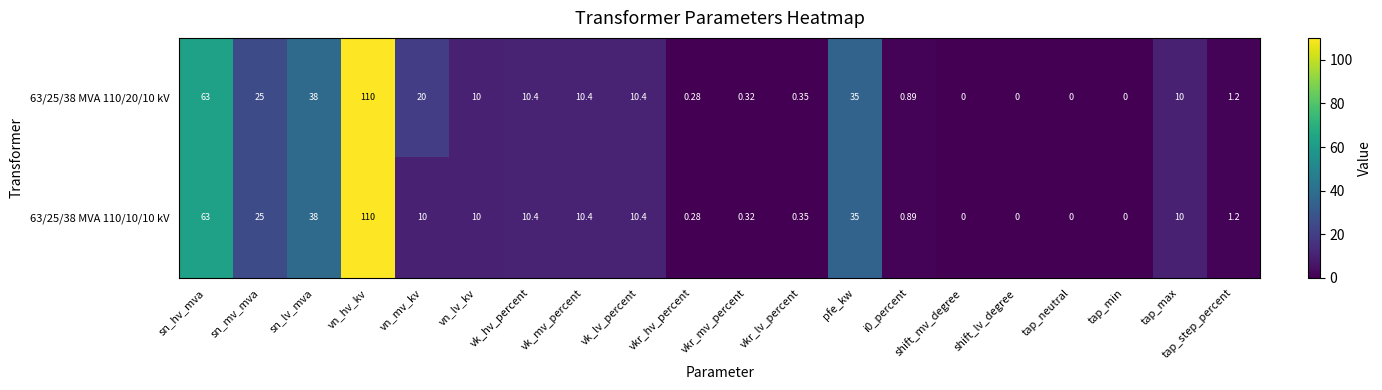

At which category is the sum across all series the highest?

vn_hv_kv